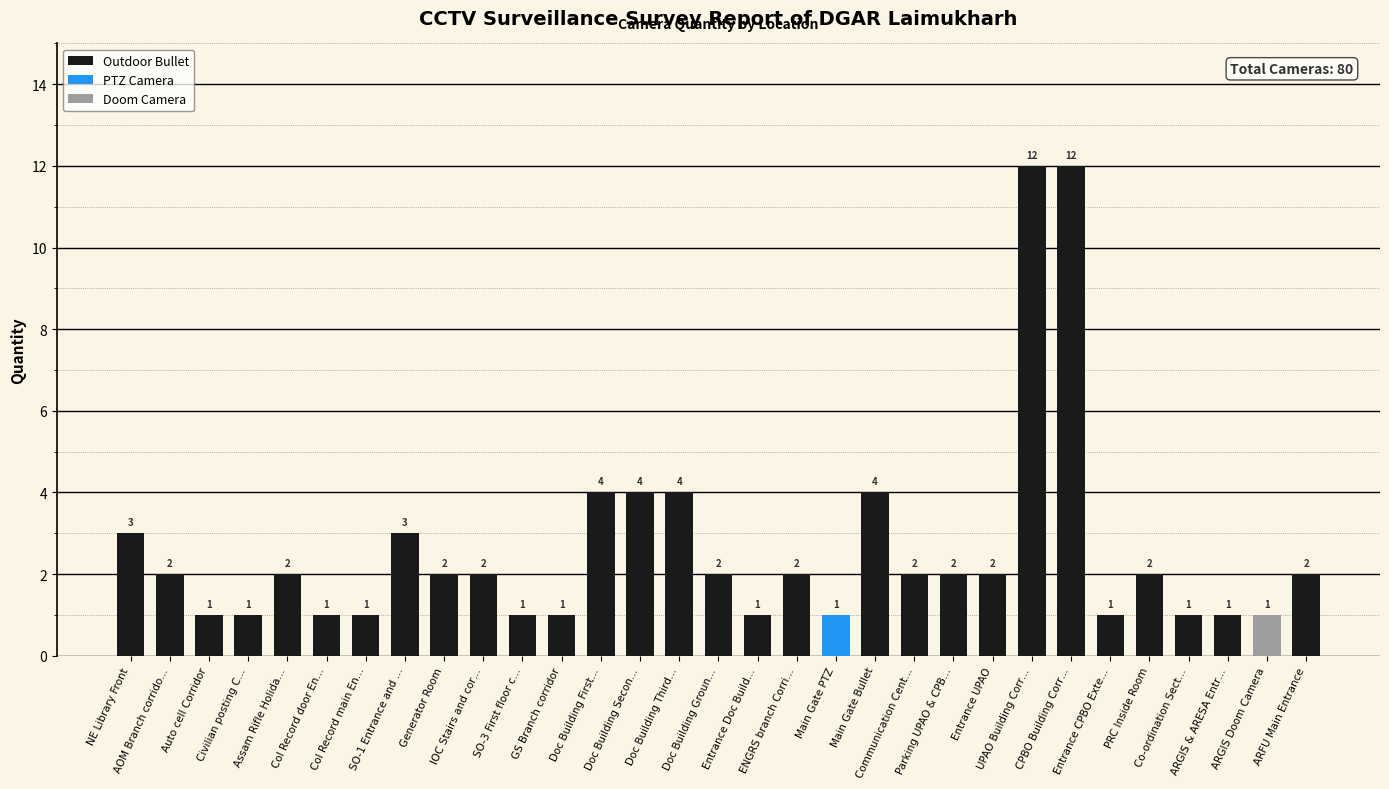

Are the bars grouped side by side (vs. stacked)?

No